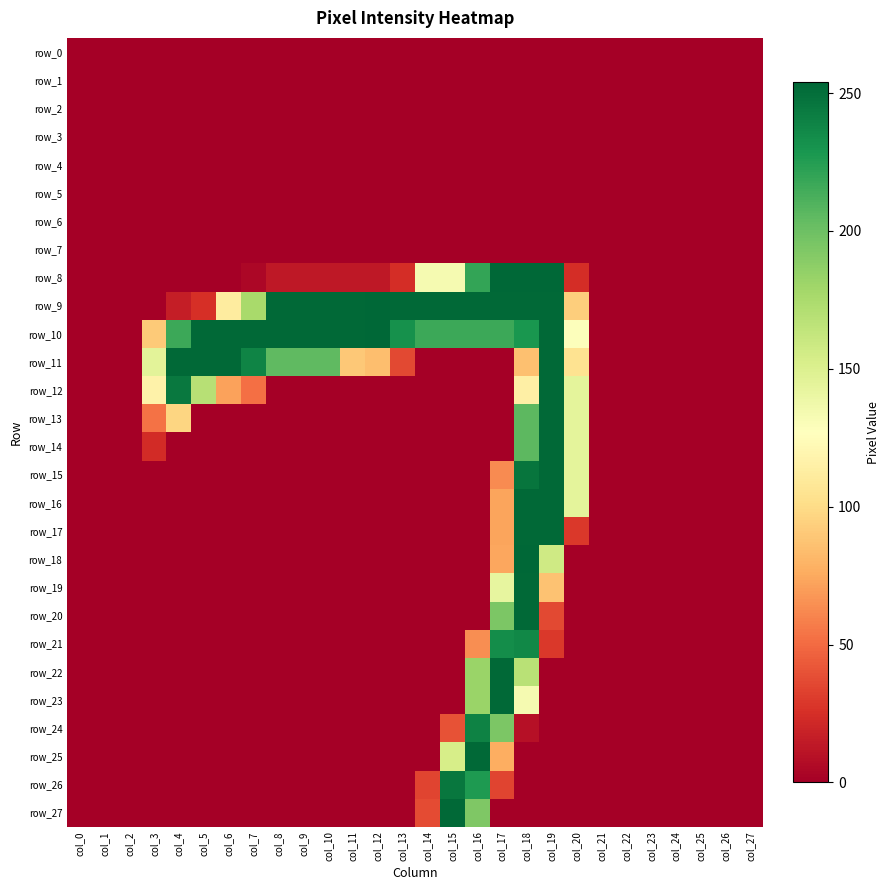

At which category is the sum across all series the highest?

col_18